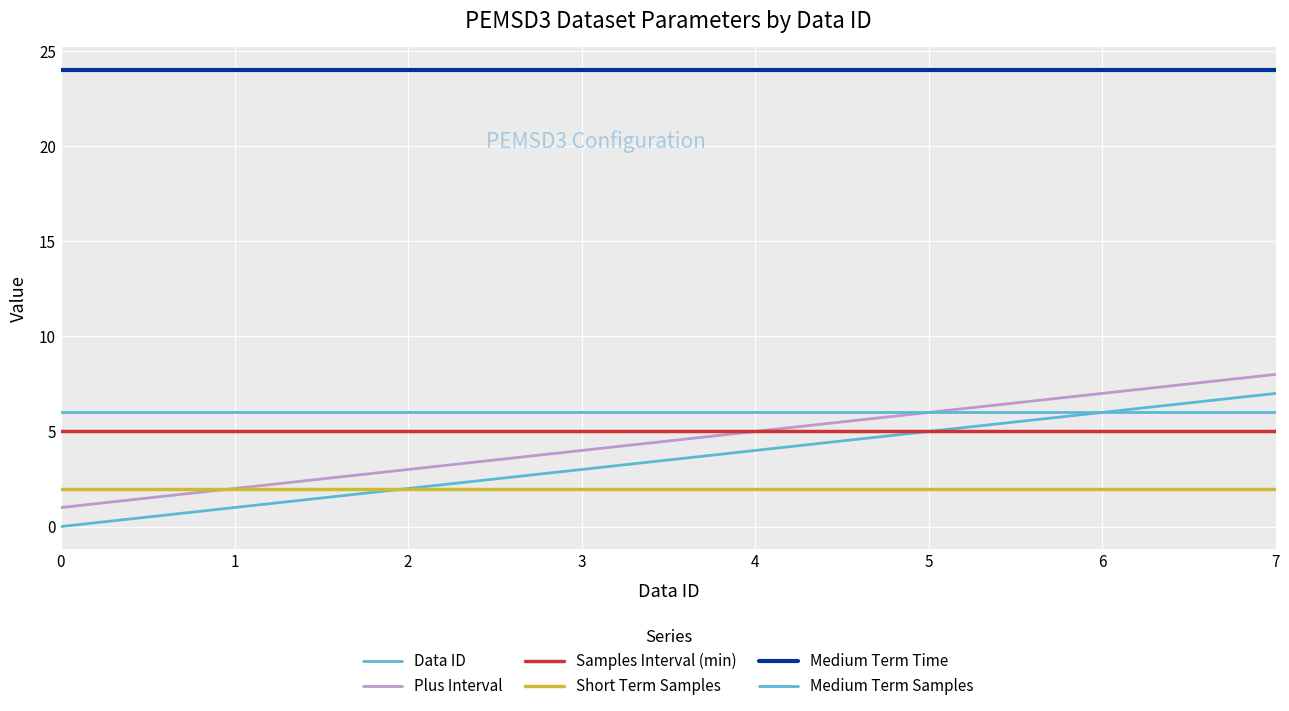

Is this an area chart (filled region under the line)?

No